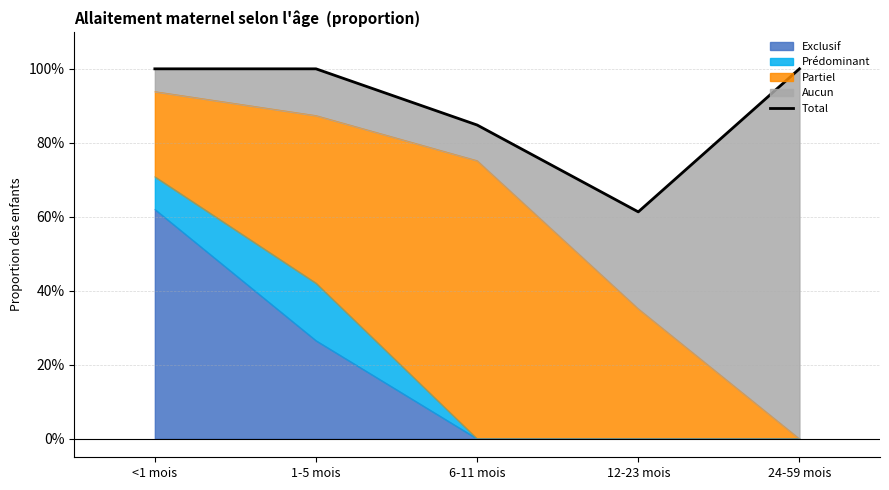

At which category does the data reach its first local valley?

12-23 mois